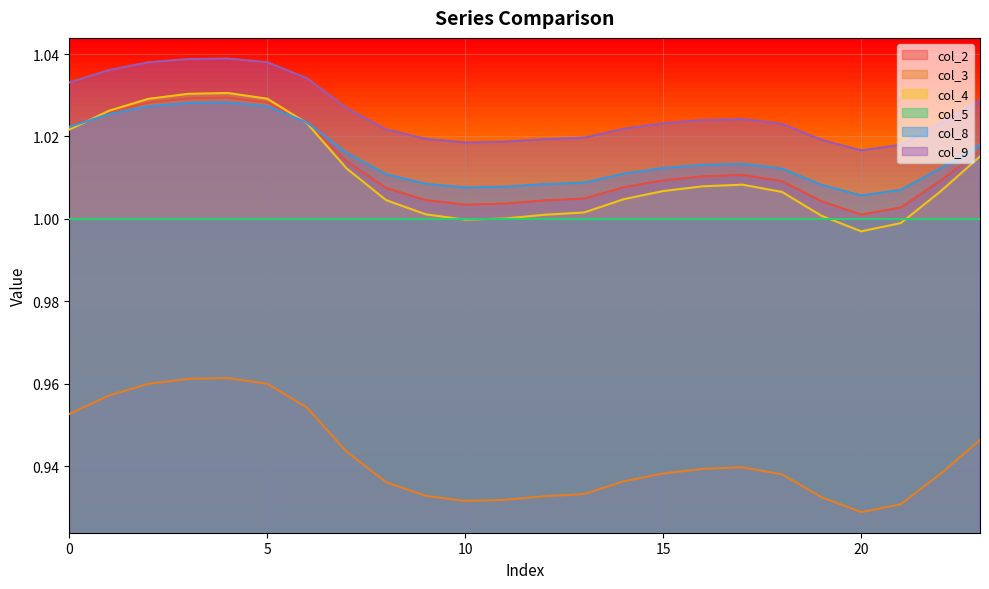

Does the chart display data point markers on the line(s)?

No